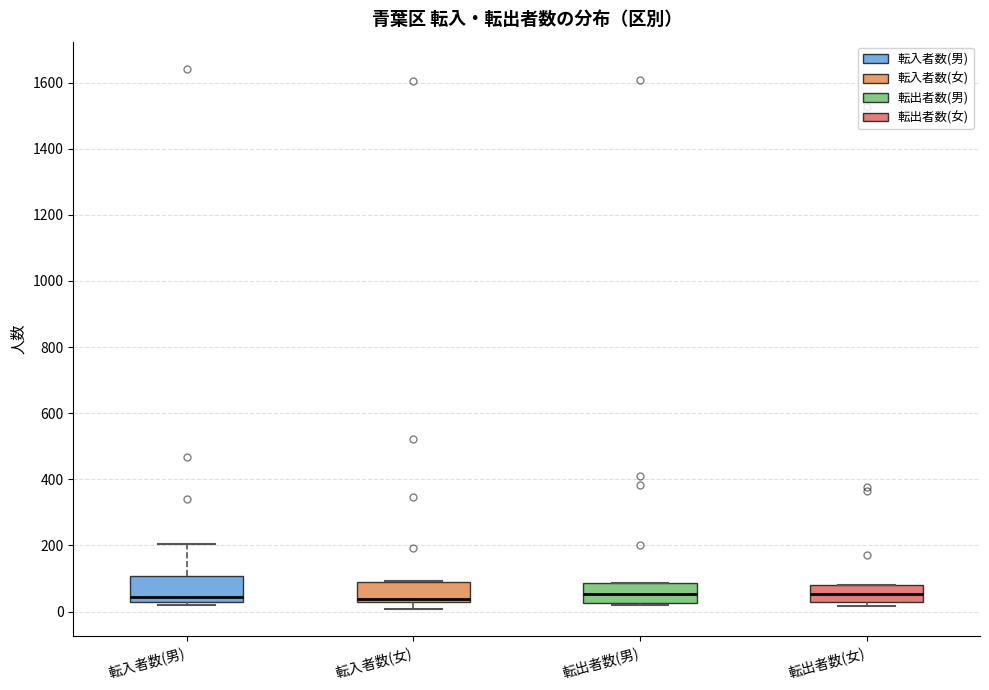

Reading left to right, transcribe this box plot: for each box, give where its median line is, the range the box spans, and where its two whiskers end, as read against the y-axis. The values are not printed on the chart, so give them approximately, as read against the axis.

転入者数(男): median 40, box 20 to 100, whiskers 20 (just below the box's lower edge) to 200
転入者数(女): median 40 (just above the box's lower edge), box 40 to 80, whiskers 0 to 100
転出者数(男): median 60, box 20 to 80, whiskers 20 (just below the box's lower edge) to 80
転出者数(女): median 60, box 40 to 80, whiskers 20 to 80